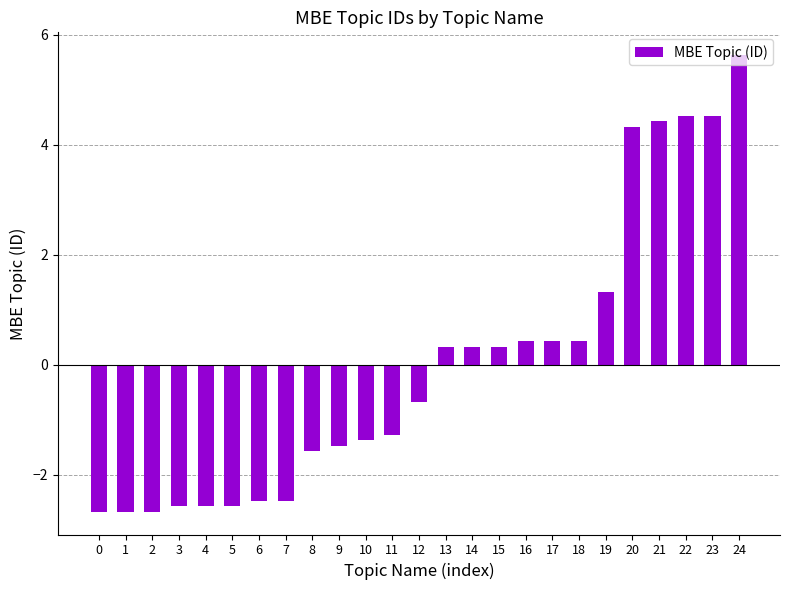

Where is the data nearest to the value 1?

19